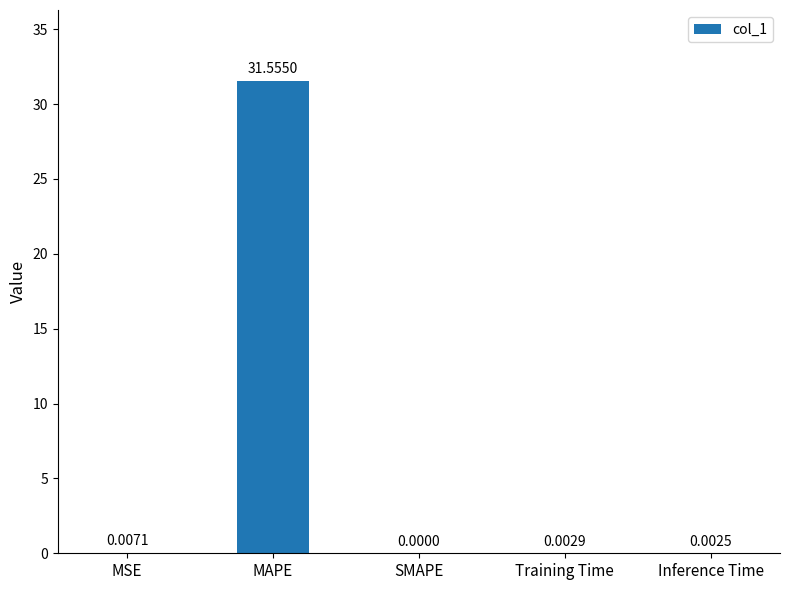

What is the change in value from MSE to MAPE?

+31.5